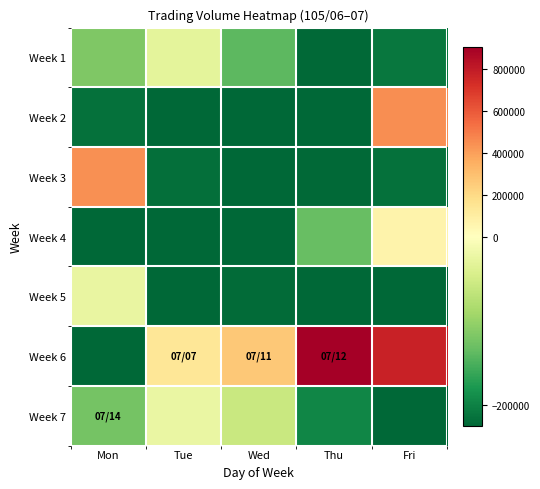

Reading left to right, what are all the values shown in this chart?

Week 1: Mon=-116346.2	Tue=-30346.2	Wed=-139346.2	Thu=-221346.2	Fri=-209346.2
Week 2: Mon=-214346.2	Tue=-224346.2	Wed=-224346.2	Thu=-223346.2	Fri=447653.8
Week 3: Mon=442653.8	Tue=-216346.2	Wed=-224346.2	Thu=-221346.2	Fri=-214346.2
Week 4: Mon=-223346.2	Tue=-224346.2	Wed=-223346.2	Thu=-132346.2	Fri=66653.8
Week 5: Mon=-25346.2	Tue=-224346.2	Wed=-219346.2	Thu=-224346.2	Fri=-224346.2
Week 6: Mon=-224346.2	Tue=137653.8	Wed=262653.8	Thu=903653.8	Fri=772653.8
Week 7: Mon=-124346.2	Tue=-24346.2	Wed=-59346.2	Thu=-195346.2	Fri=-224346.2